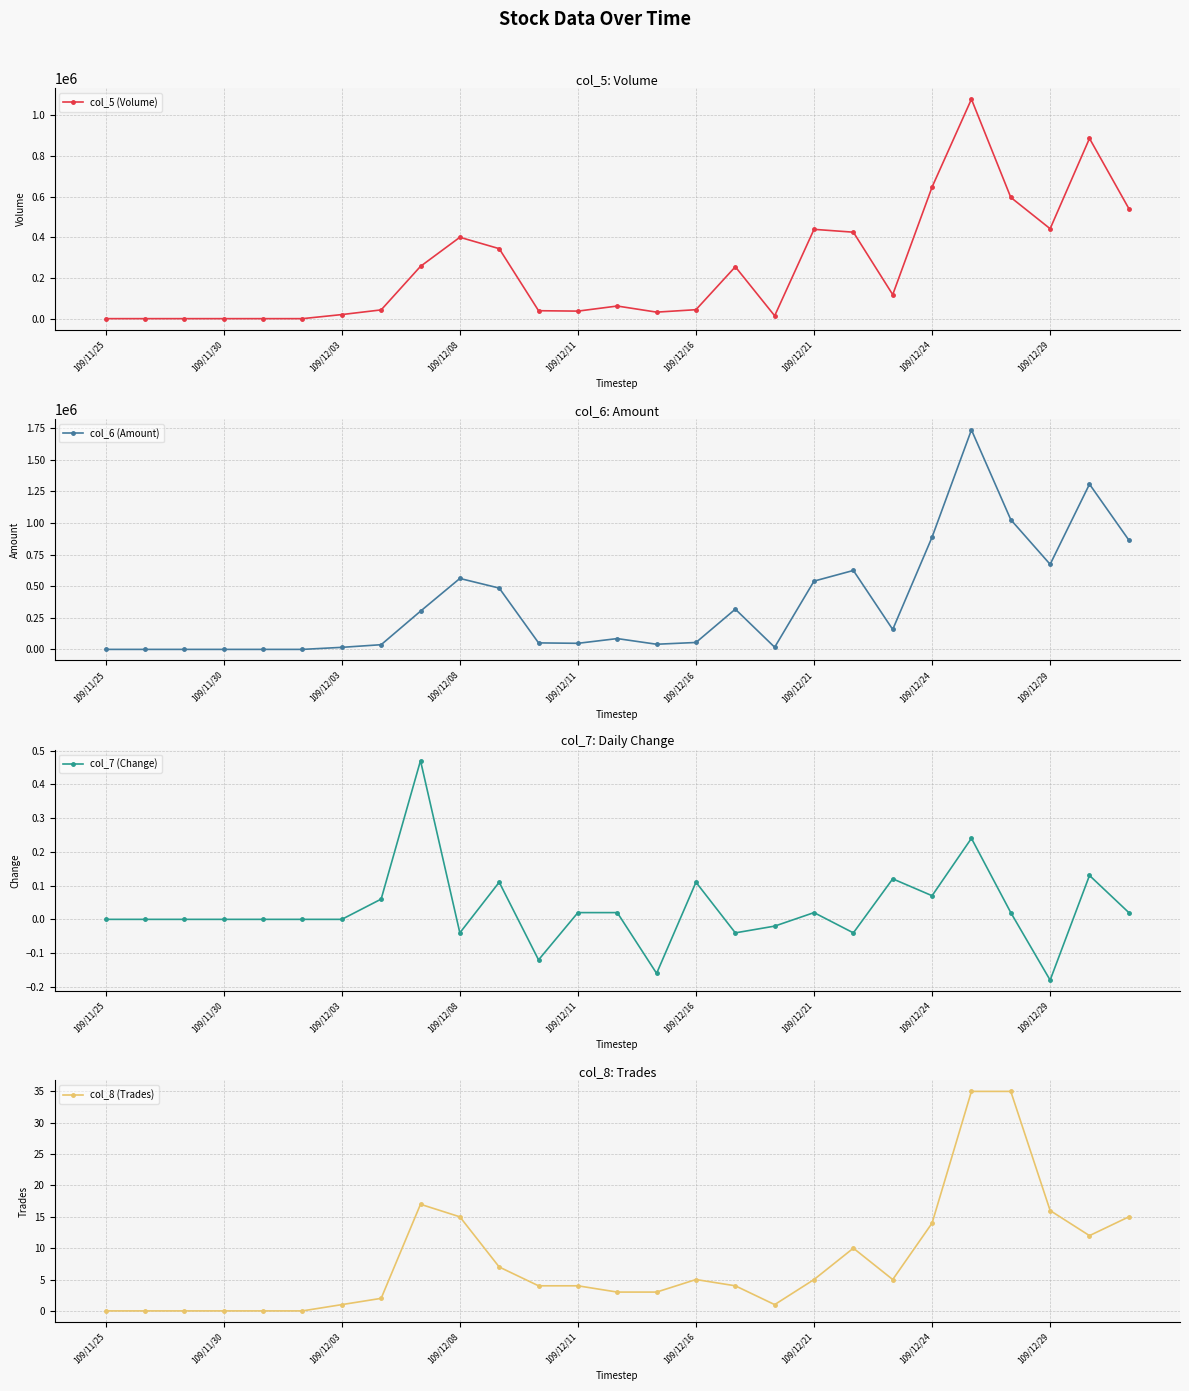

The value of col_7 (Change) at 109/12/03 is 0.0. True or false?

True